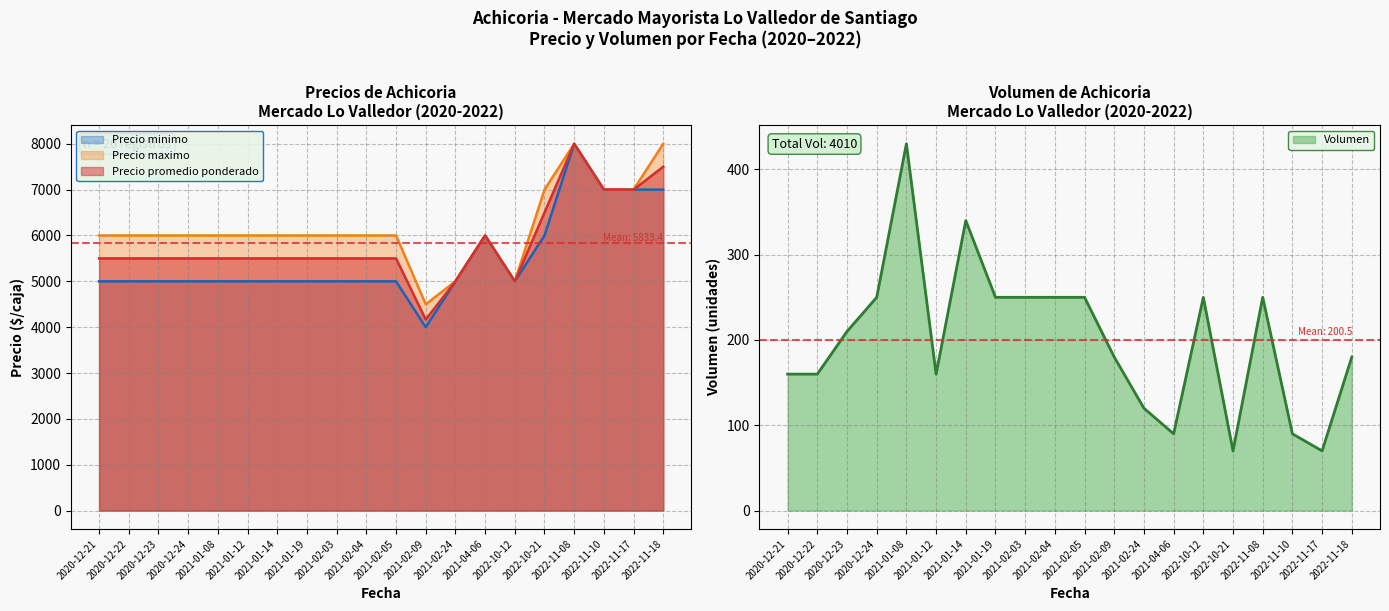

How many data points in Precio minimo are less than 5000?

1